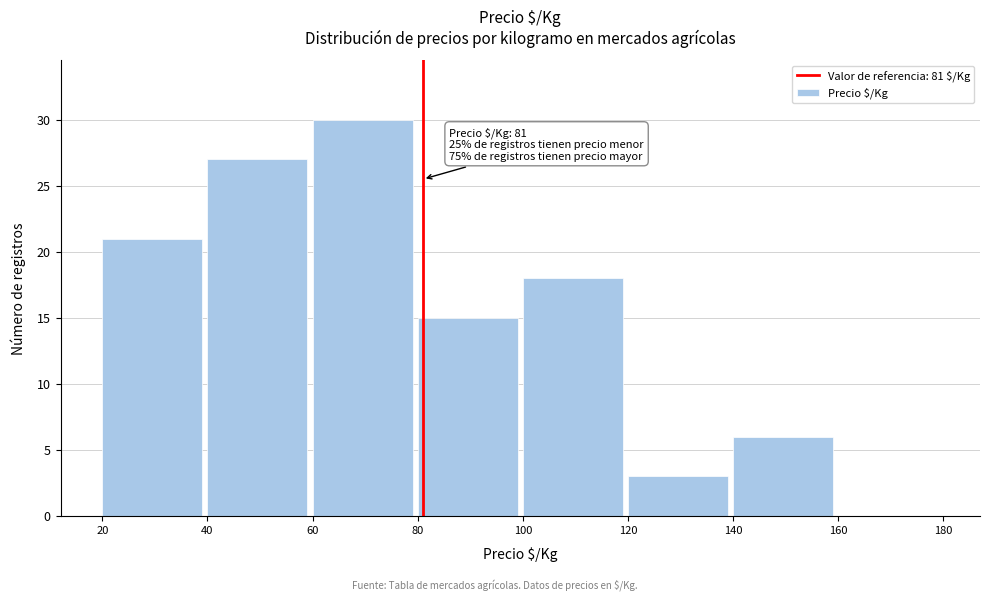

Which range on the x-axis has the tallest bar?

60 to 80